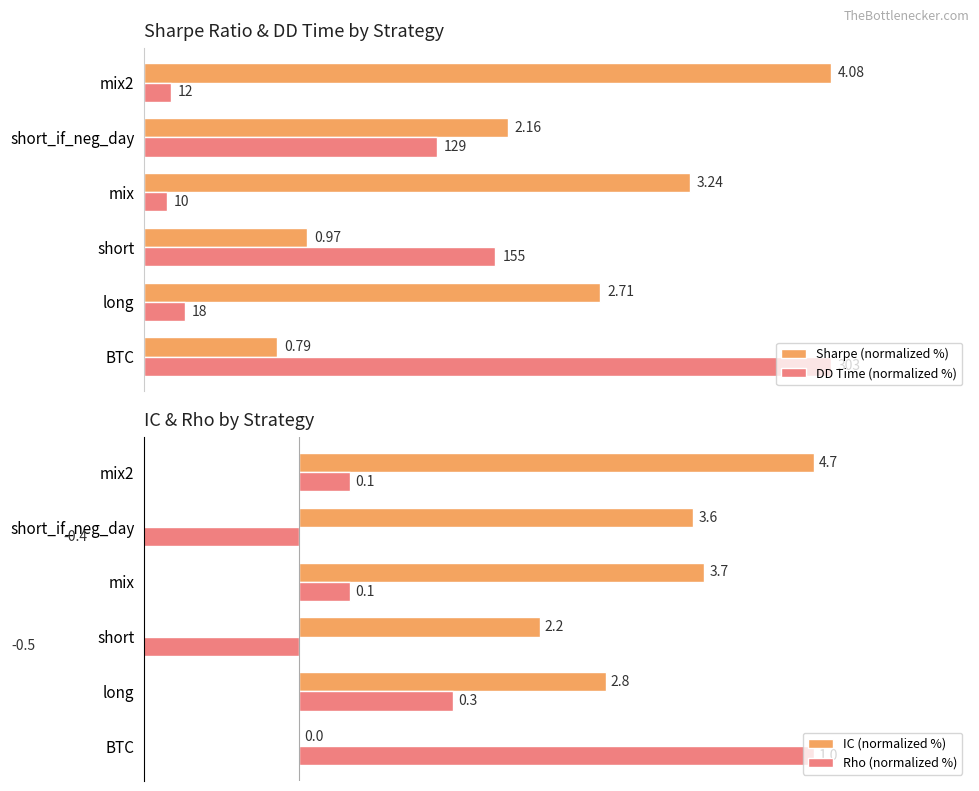

Between mix2 and BTC, which is larger?

mix2